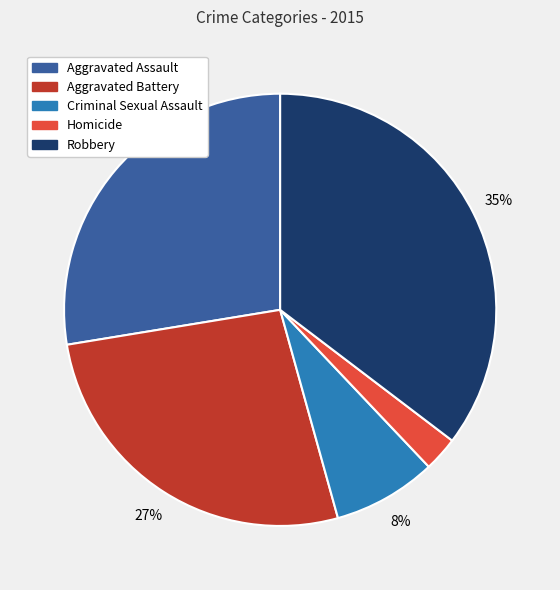

Between Robbery and Homicide, which is larger?

Robbery